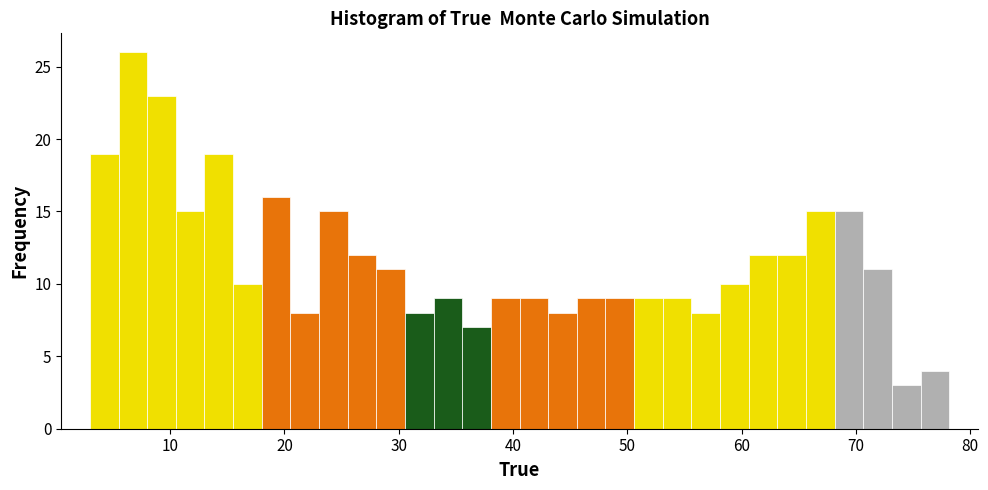

Around what value on the x-axis is the tallest bar? Give the approximate position of its centre, as read against the axis.

7